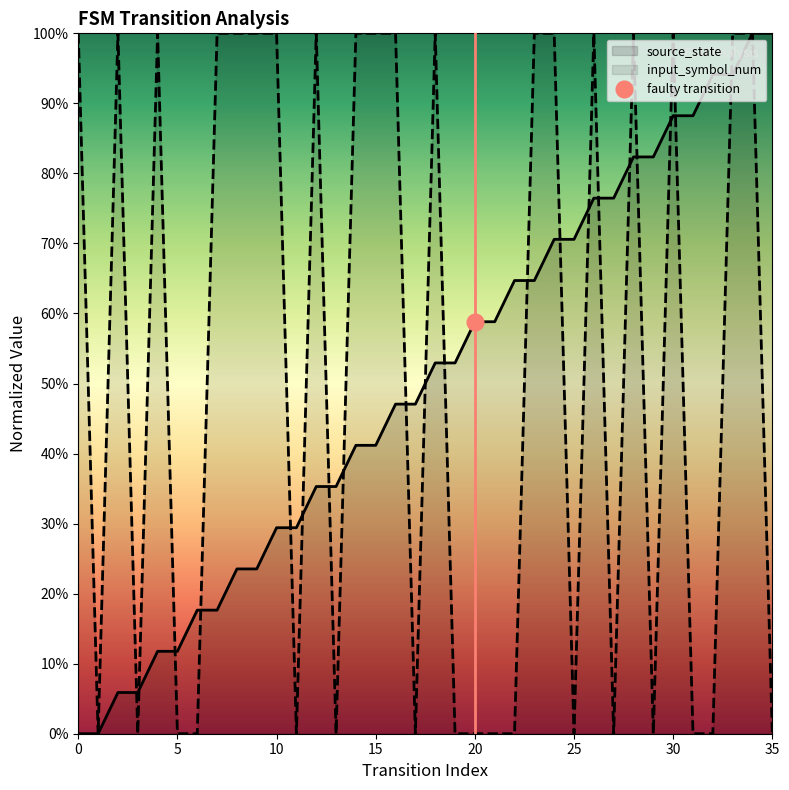

Does the chart display data point markers on the line(s)?

No